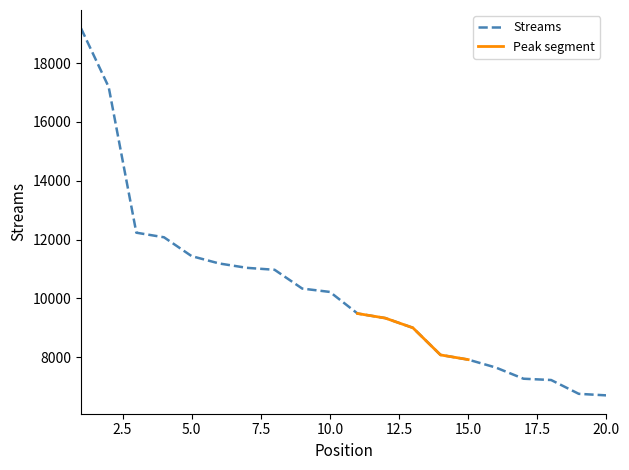

Which label corresponds to the smallest value in the chart?

20